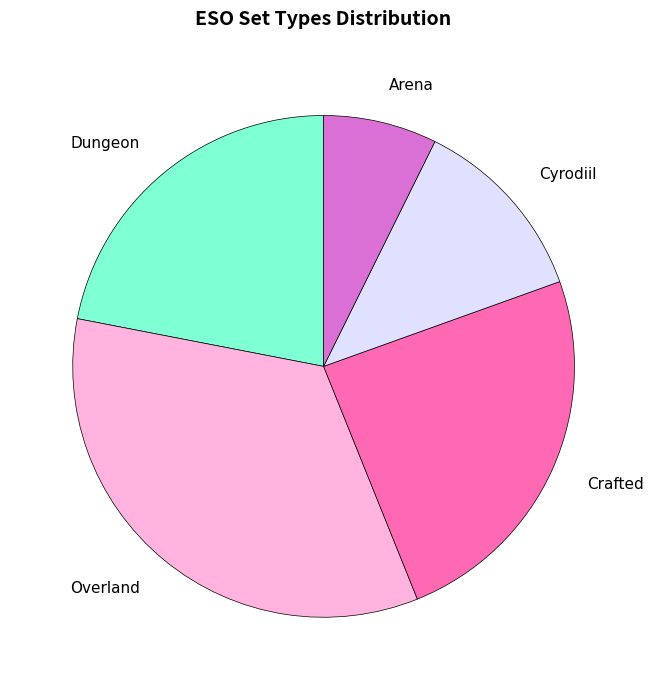

How many segments does this pie chart have?

5